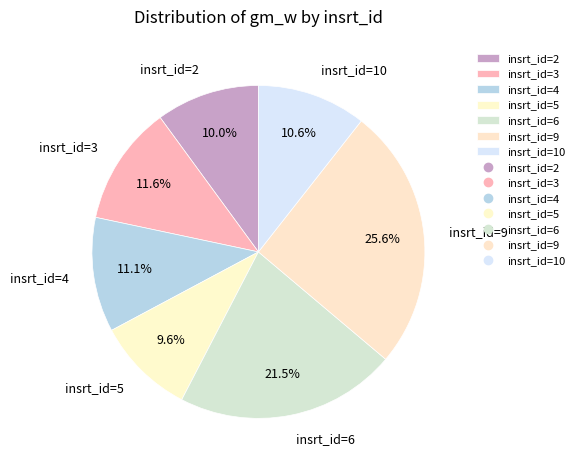

What portion of the pie excludes insrt_id=4?

88.9%